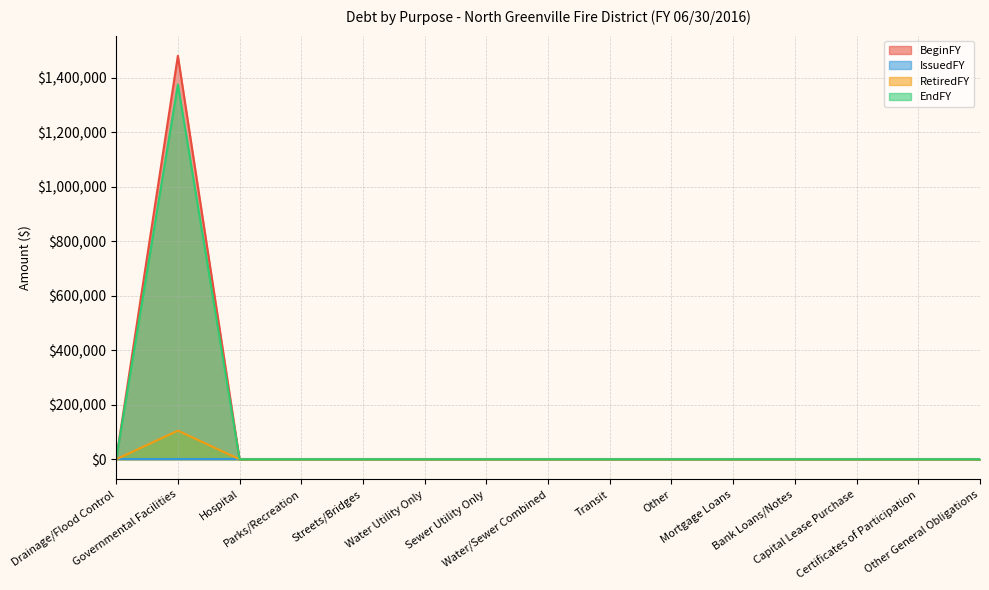

True or false: BeginFY has more than 1 interior local peaks.

False